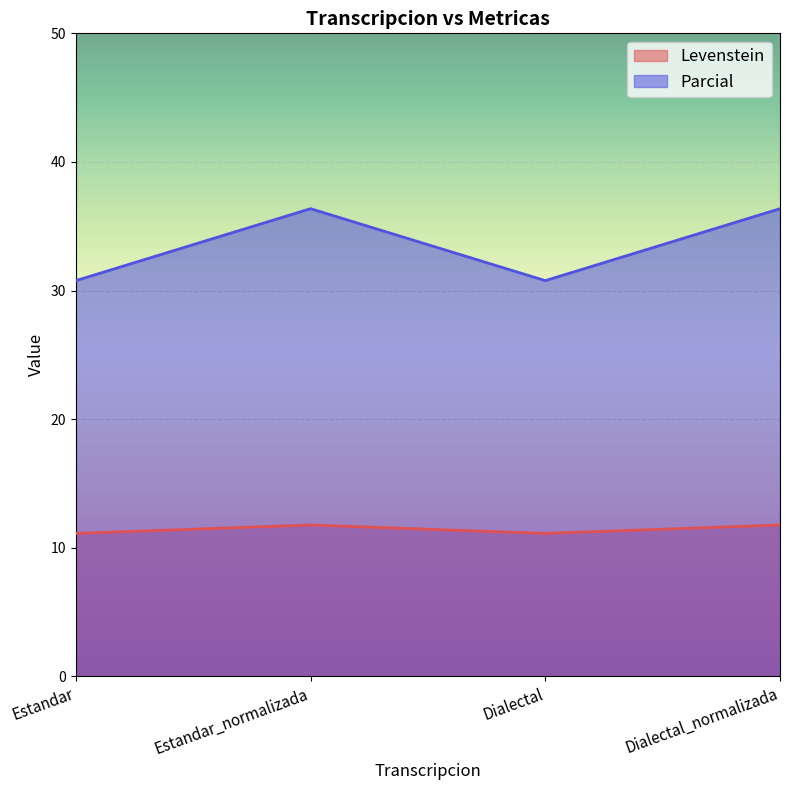

What is the label of the 2nd point from the left?

Estandar_normalizada